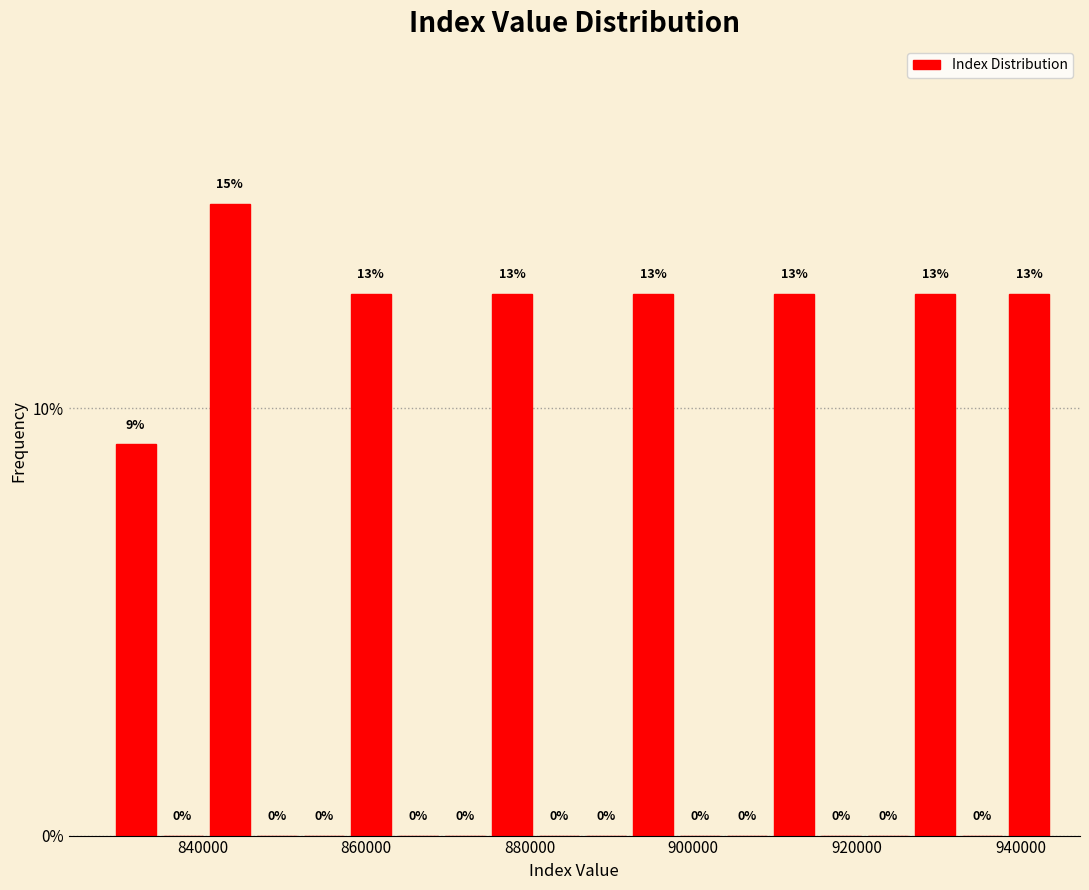

Read against the x-axis, roughly where is the centre of the tallest bar?

844000